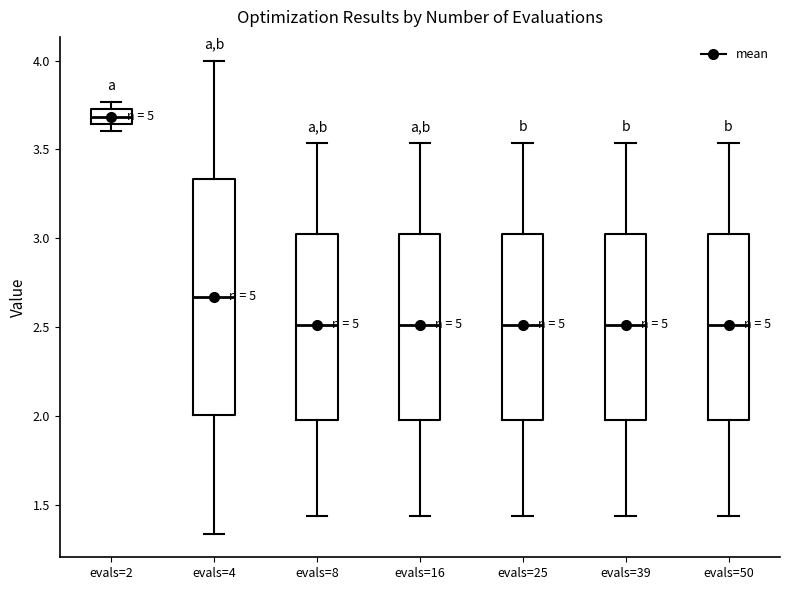

Which box's median line is the highest?

evals=2